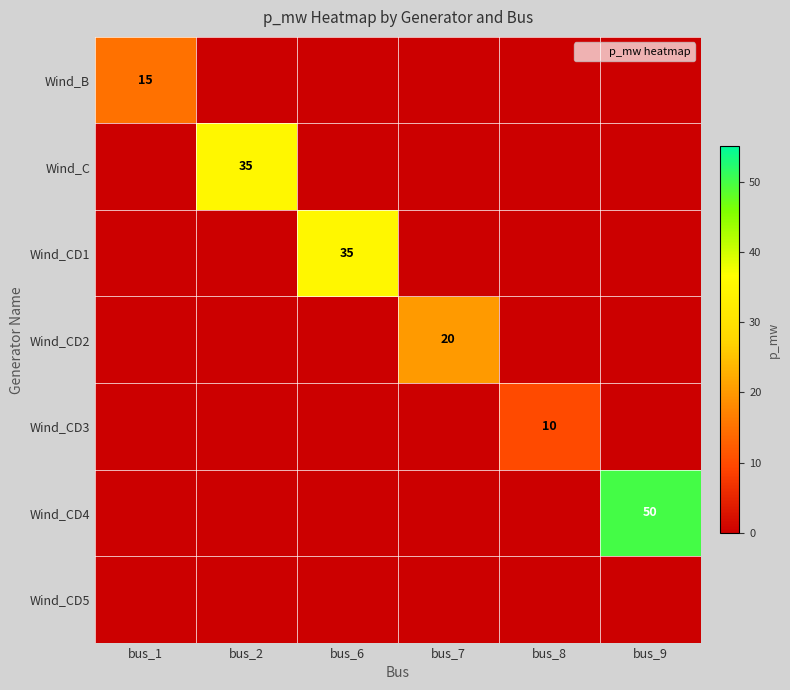

Is it true that Wind_CD1 equals 0 at bus_8?

True